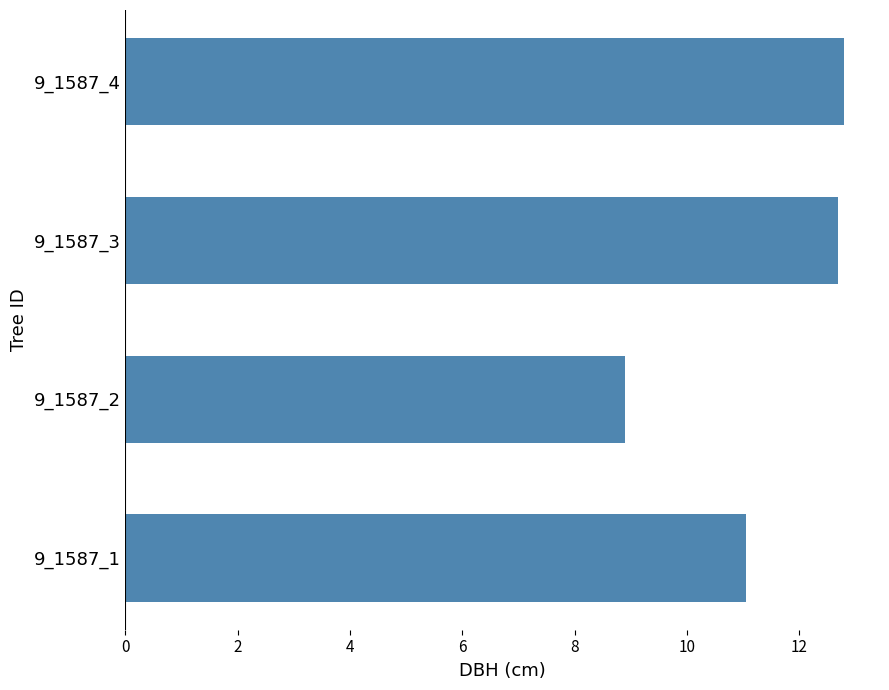

Reading bottom to top, what are all the values shown in this chart?

11.1	8.9	12.7	12.8